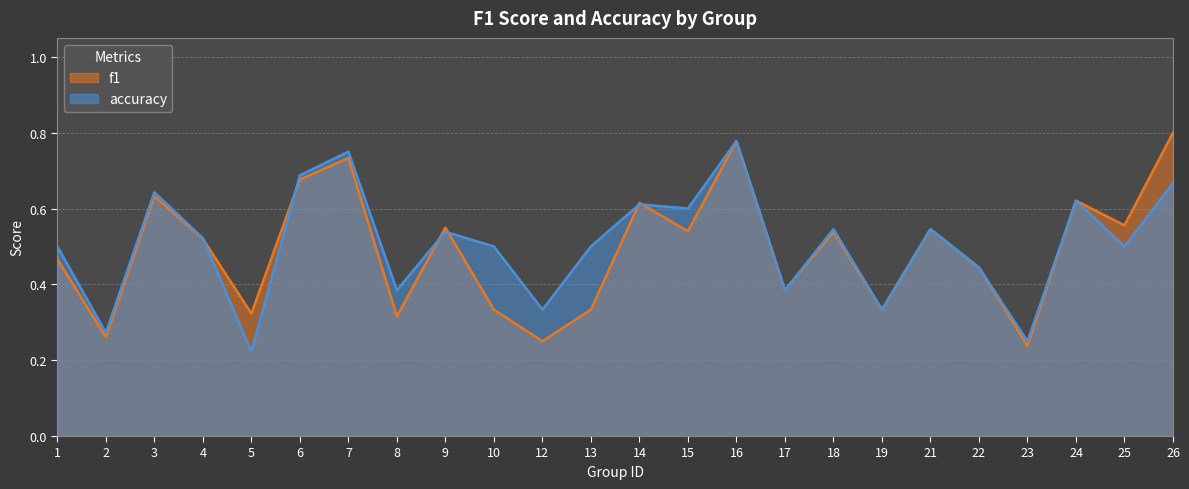

At which label does accuracy reach its peak?

16